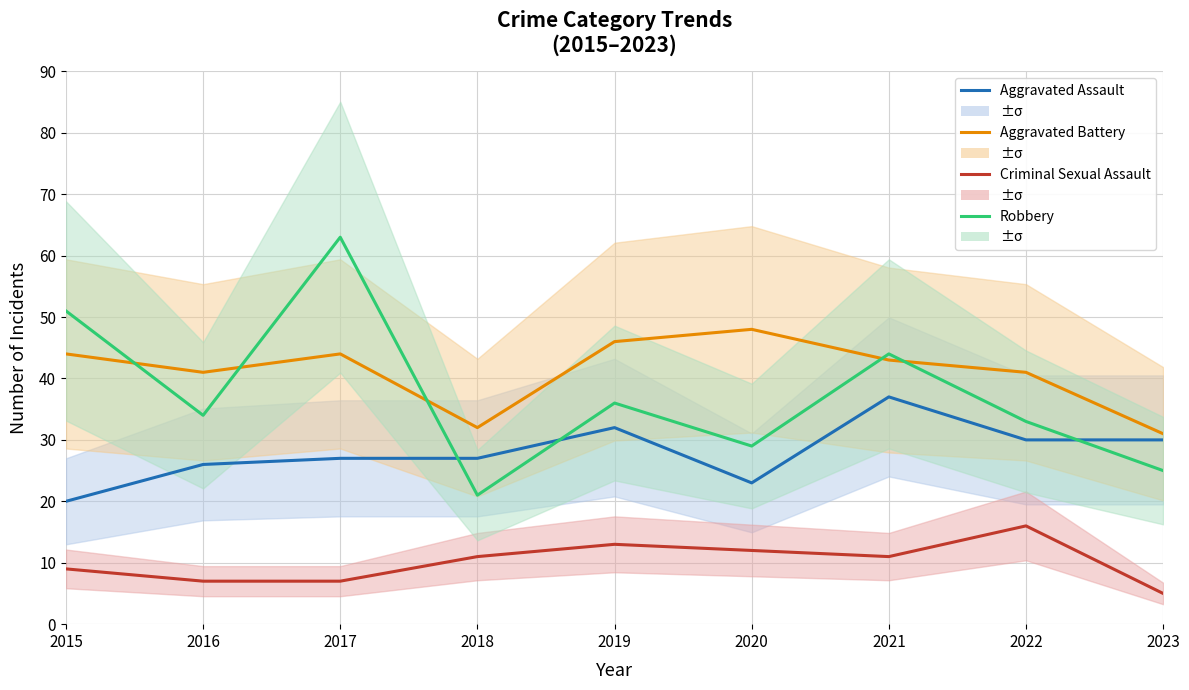

Where is the first local maximum for Robbery?

2017